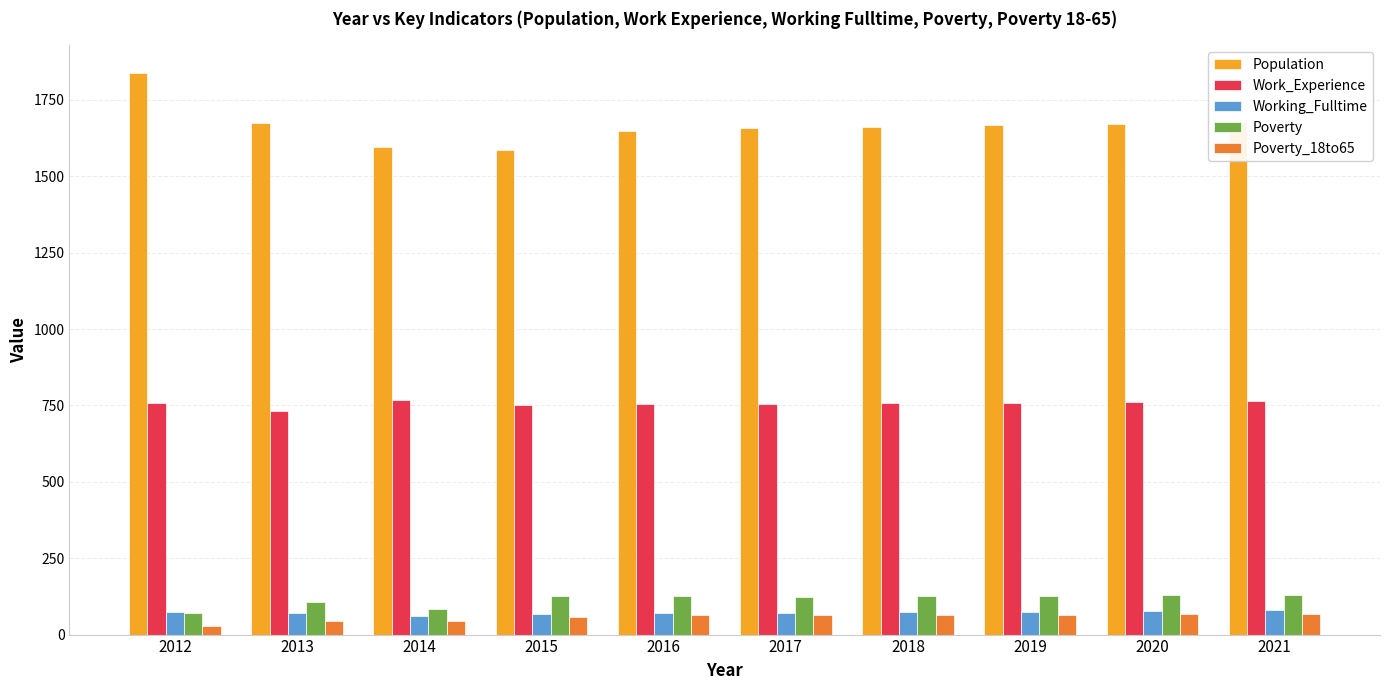

Which series has the largest range (max minus min)?

Population